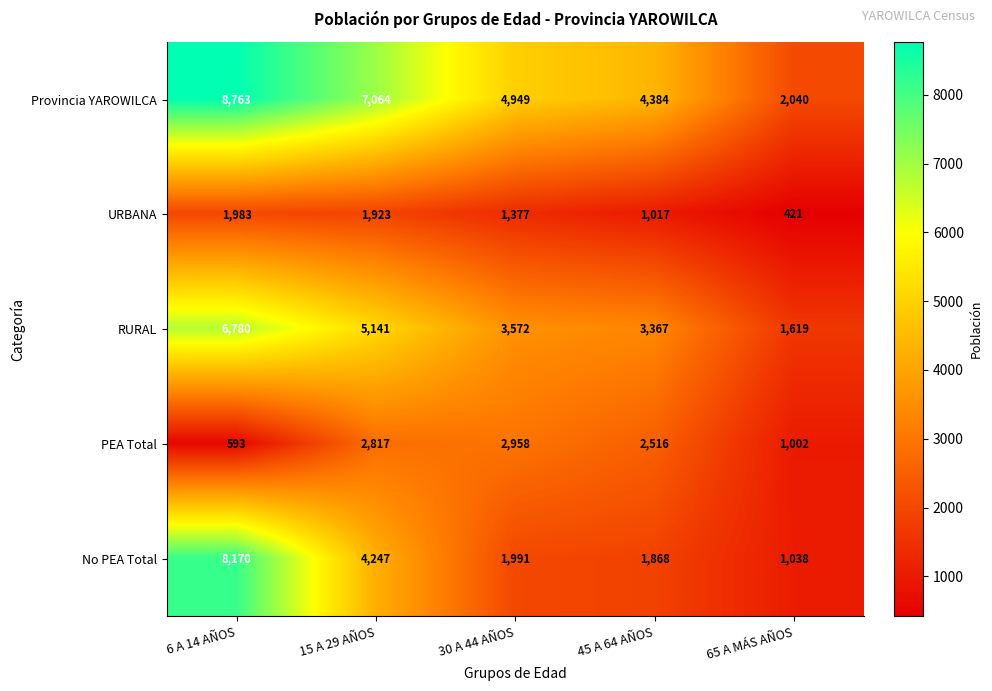

True or false: No PEA Total has a value of 2864 at 45 A 64 AÑOS.

False